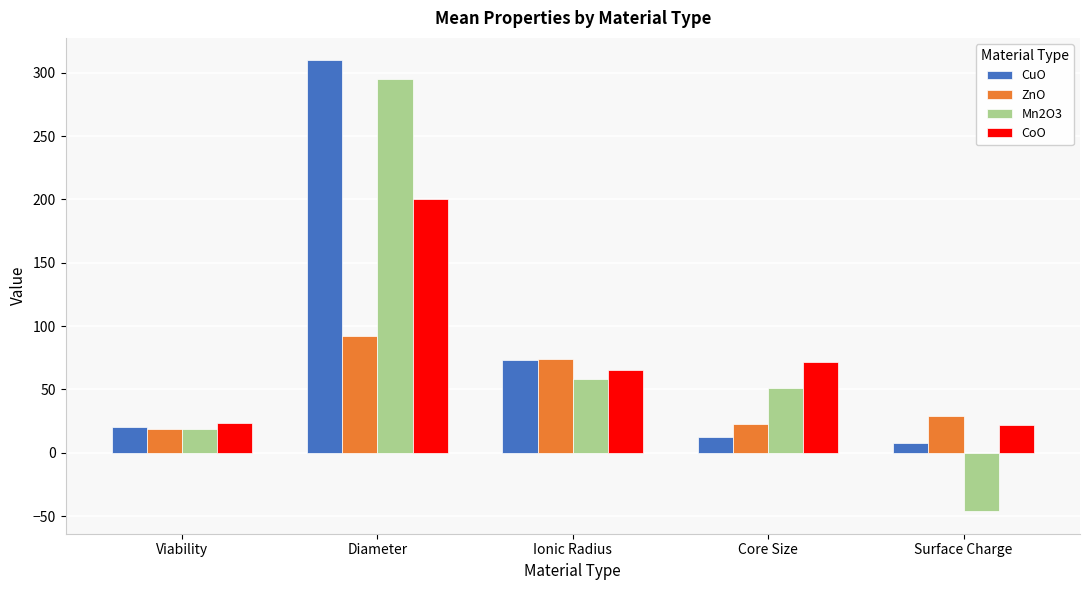

What is the label of the 2nd bar from the left?

Diameter